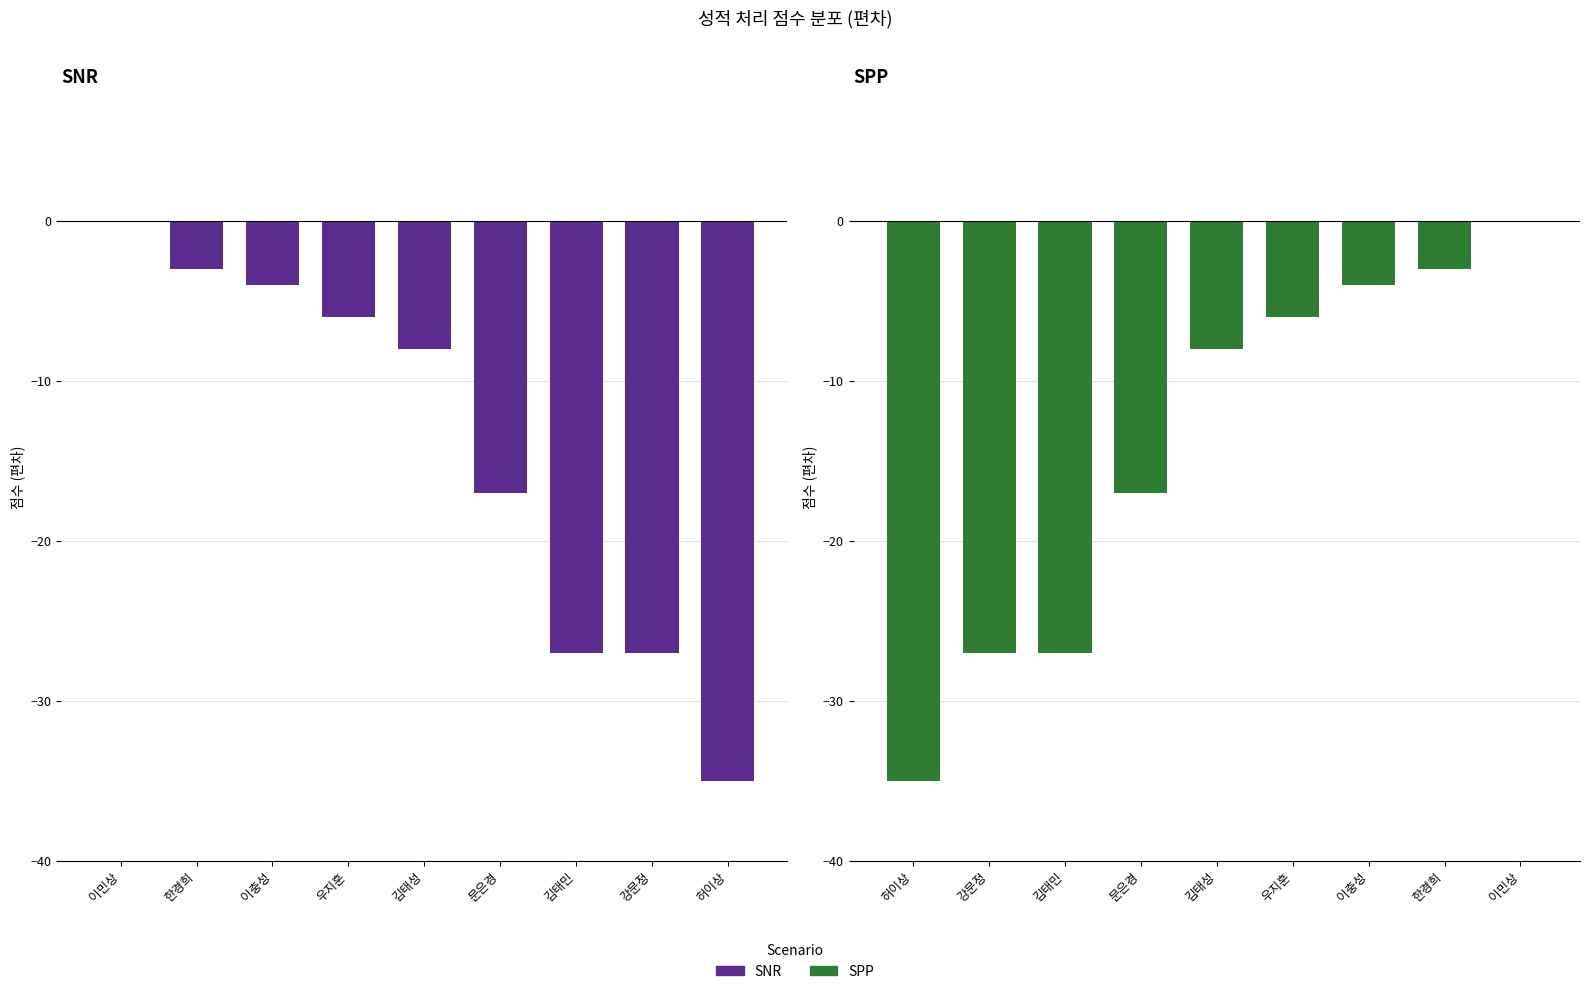

What is the label of the 2nd bar from the left?

한경희